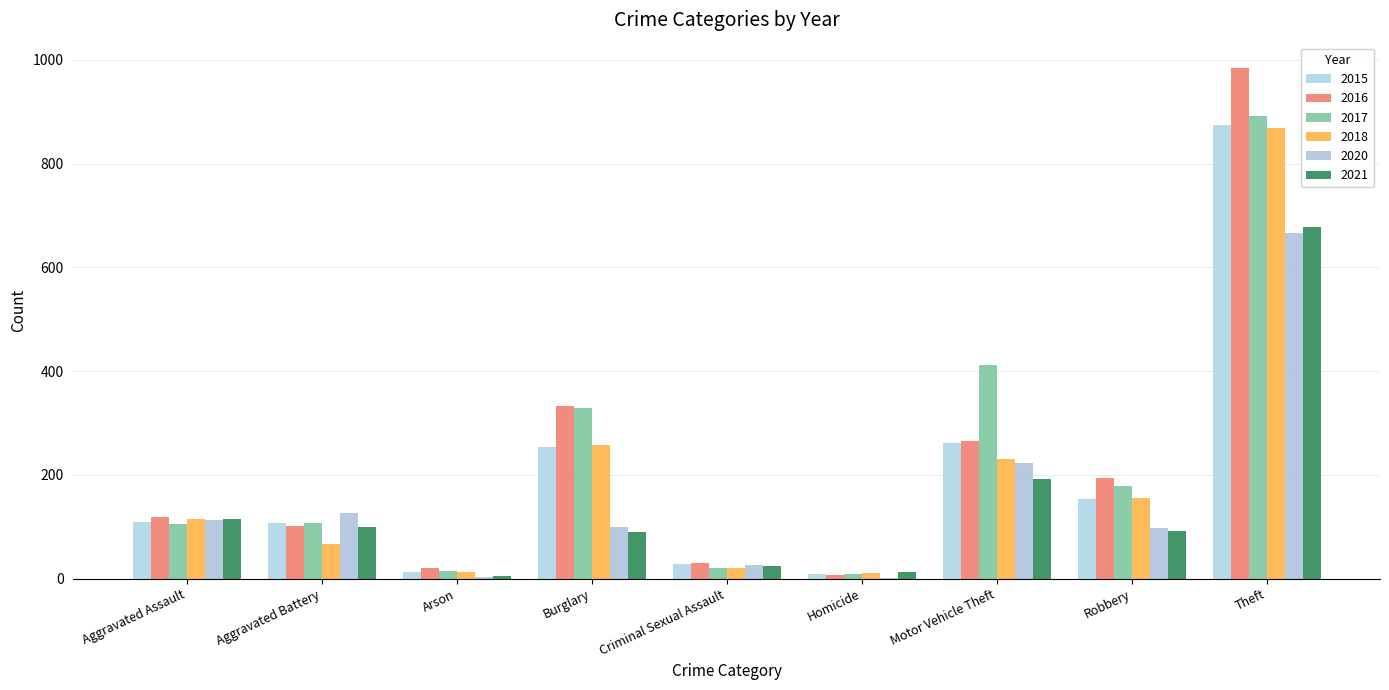

What is the label of the 5th bar from the right?

Criminal Sexual Assault